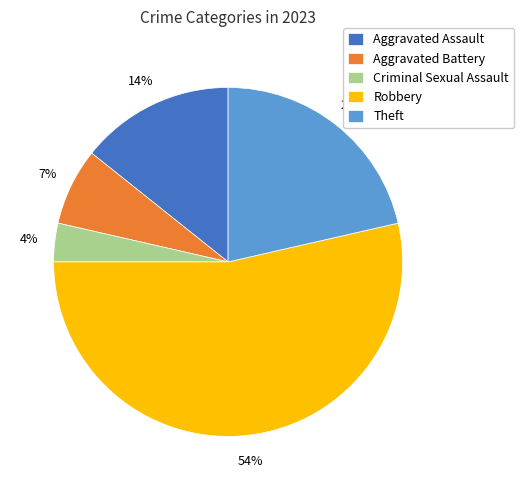

Which slice represents more than half of the pie?

Robbery